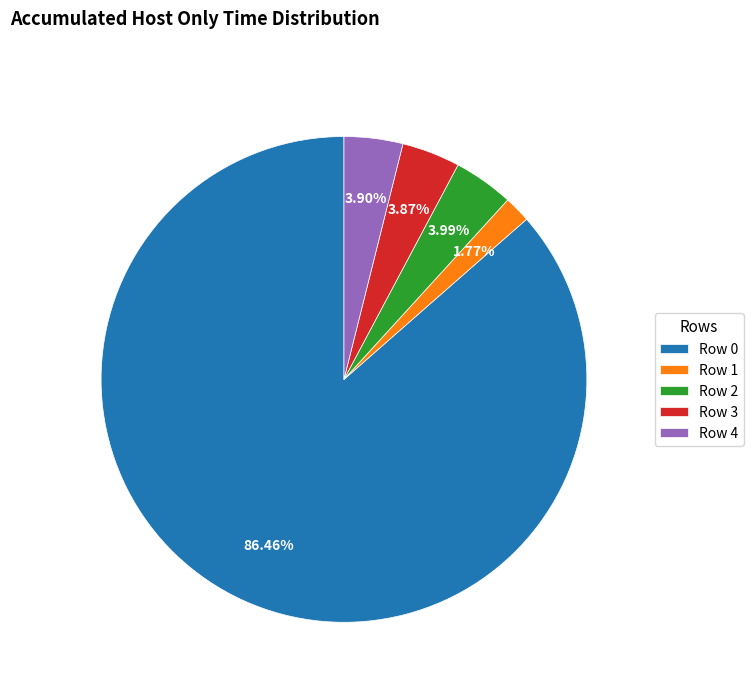

To the nearest percent, what percentage of the pie is Row 4?

4%